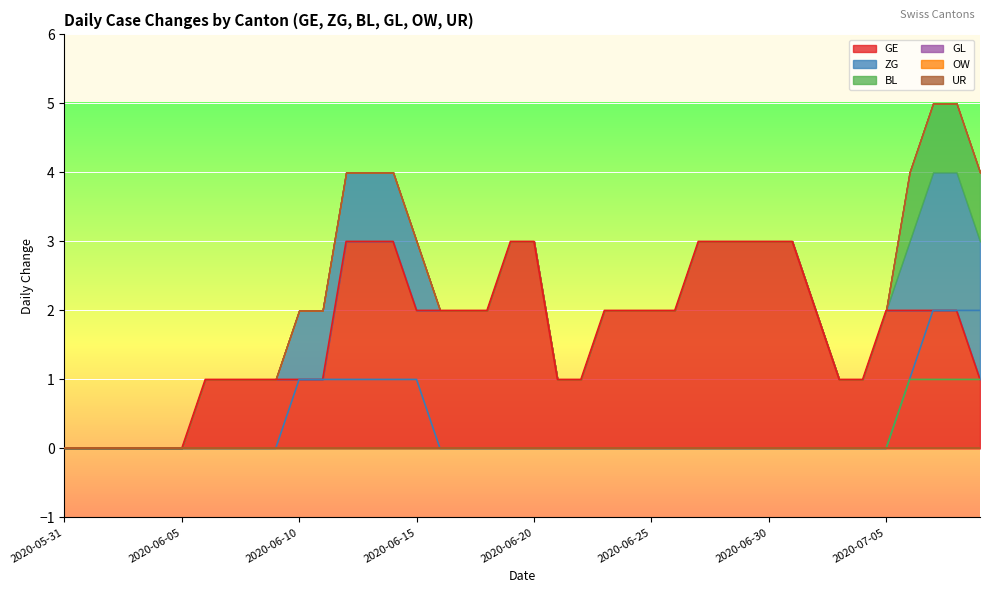

Where is GE nearest to the value 1?

2020-06-06